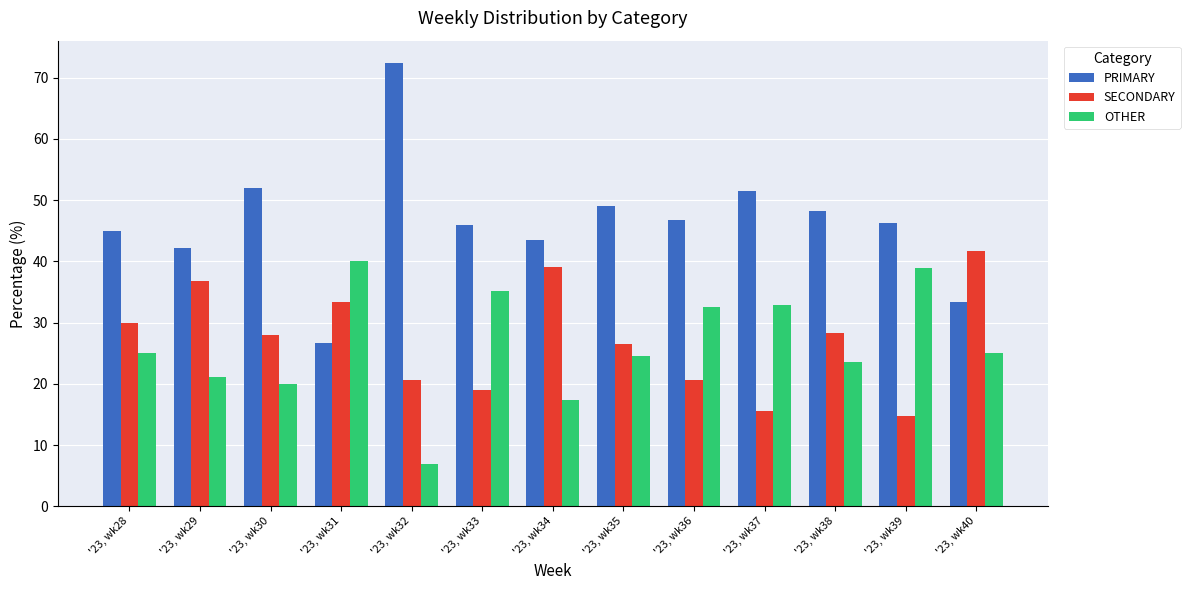

What is the total value across all series at '23, wk35?

100.0